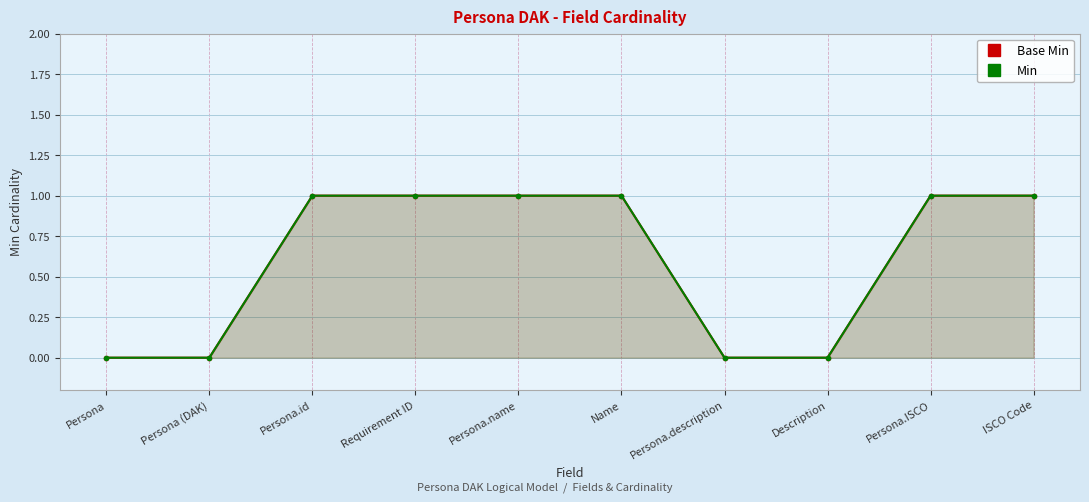

True or false: Base Min and Min intersect in this chart.

False